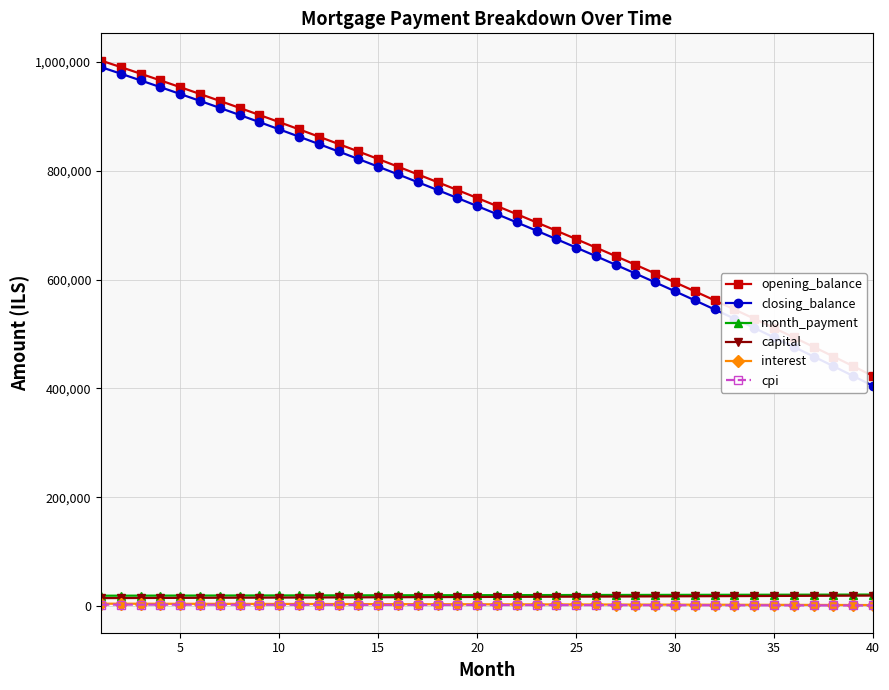

Does the chart display data point markers on the line(s)?

Yes